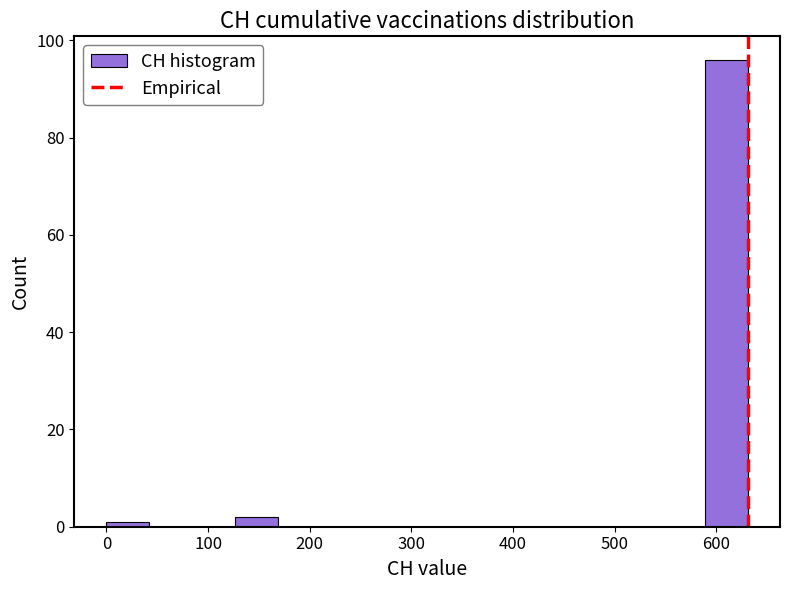

Reading left to right, list every bar in this chart as the range it spans on the x-axis followed by its height. Neither the bar edges nor the heights are printed on the chart, so give them approximately, as read against the axes.

0 to 40: under 2
40 to 80: 0
80 to 130: 0
130 to 170: 2
170 to 210: 0
210 to 250: 0
250 to 290: 0
290 to 340: 0
340 to 380: 0
380 to 420: 0
420 to 460: 0
460 to 500: 0
500 to 550: 0
550 to 590: 0
590 to 630: 96